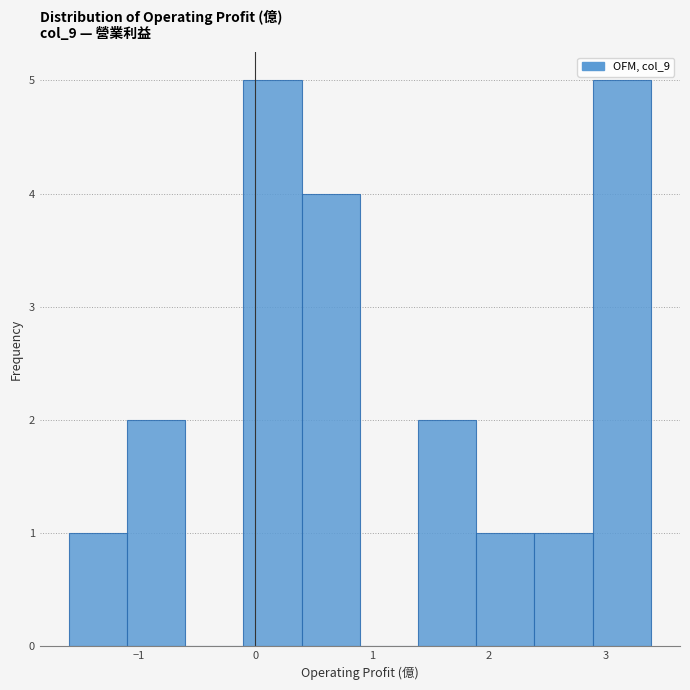

How tall is the bar that spans 2.4 to 2.9 on the x-axis? Neither the bar edges nor the heights are printed on the chart, so give them approximately, as read against the axes.

1